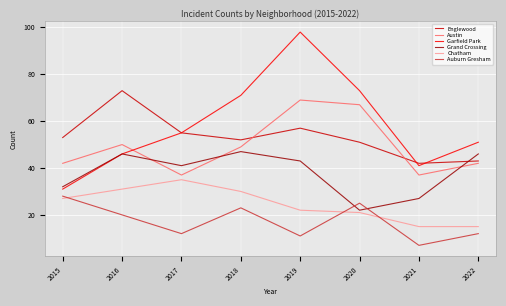

Which series has the largest total across all categories?

Garfield Park